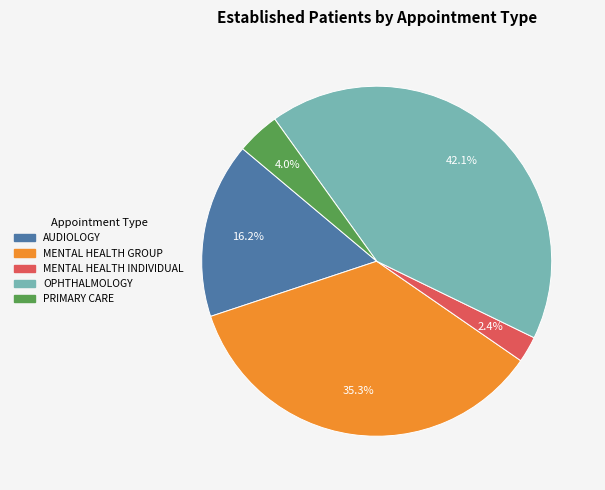

To the nearest percent, what is the average slice percentage?

20%